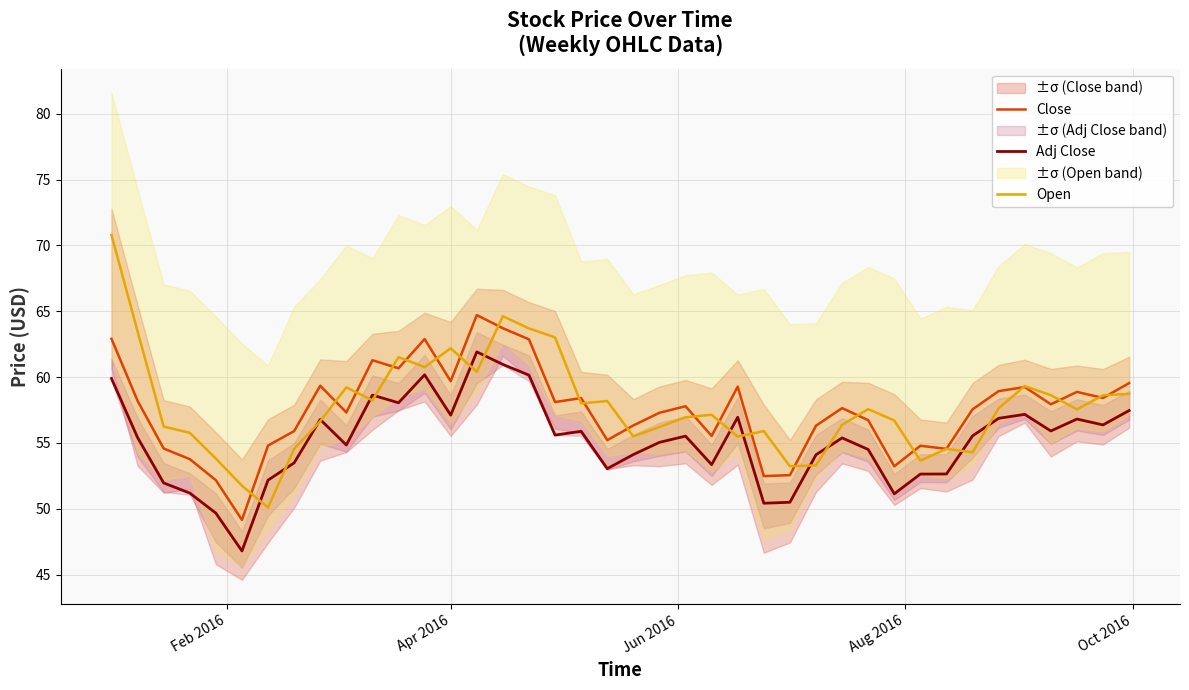

True or false: Adj Close and Close cross at least once.

False